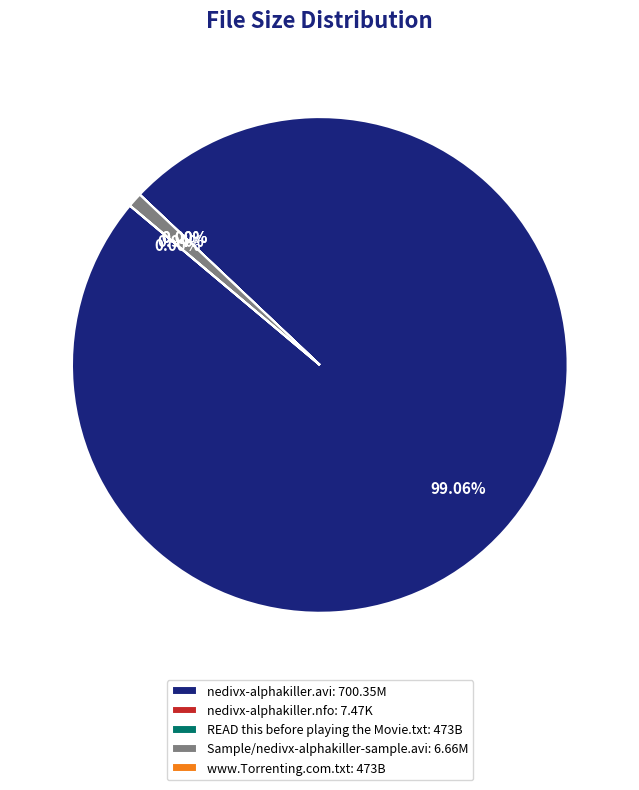

To the nearest percent, what is the difference between the nedivx-alphakiller.avi and Sample/nedivx-alphakiller-sample.avi slice percentages?

98%